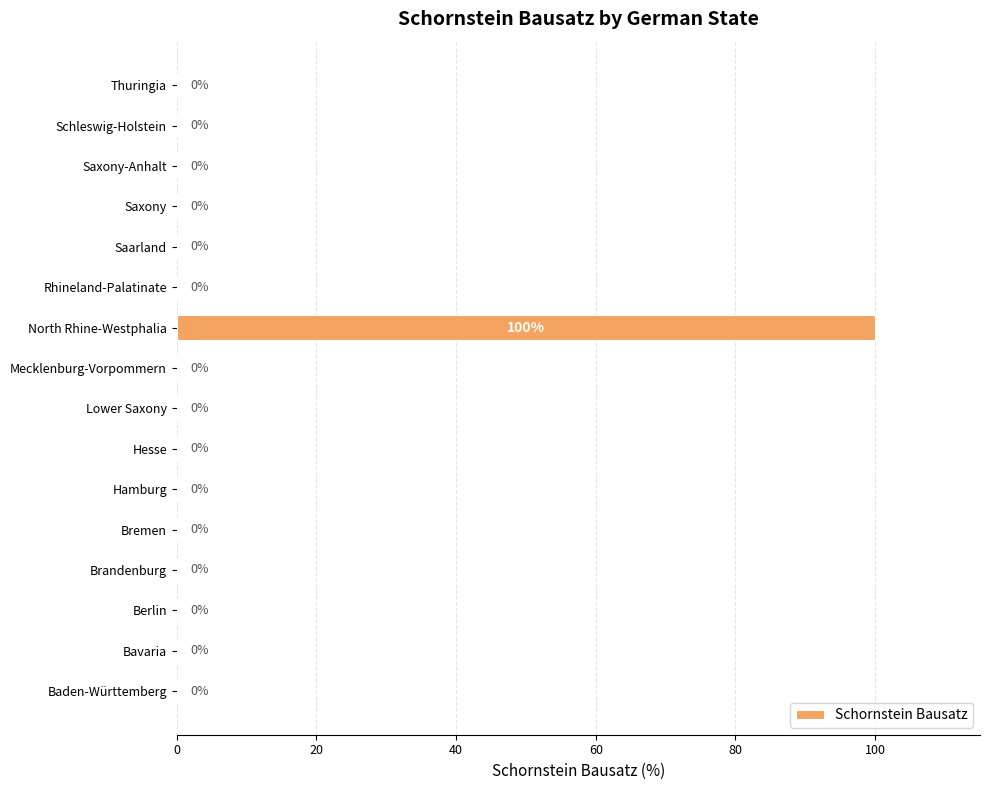

Reading bottom to top, what are all the values shown in this chart?

Baden-Württemberg=0	Bavaria=0	Berlin=0	Brandenburg=0	Bremen=0	Hamburg=0	Hesse=0	Lower Saxony=0	Mecklenburg-Vorpommern=0	North Rhine-Westphalia=100	Rhineland-Palatinate=0	Saarland=0	Saxony=0	Saxony-Anhalt=0	Schleswig-Holstein=0	Thuringia=0